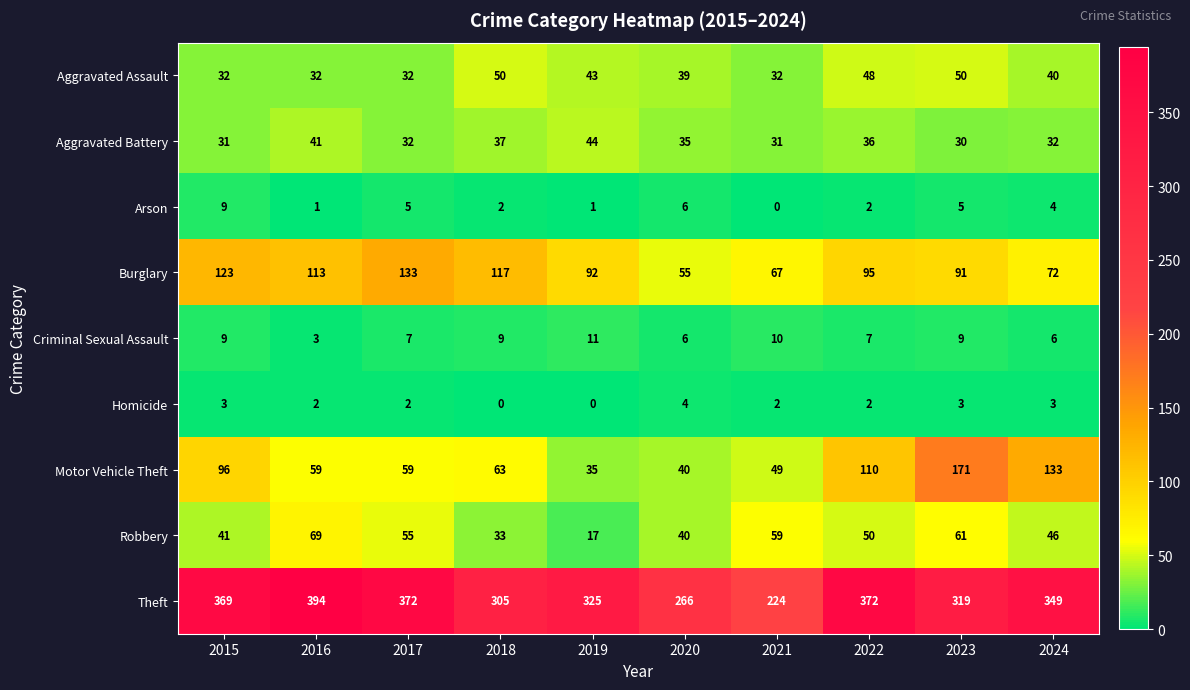

What is the difference between the Theft values at 2016 and 2024?

45